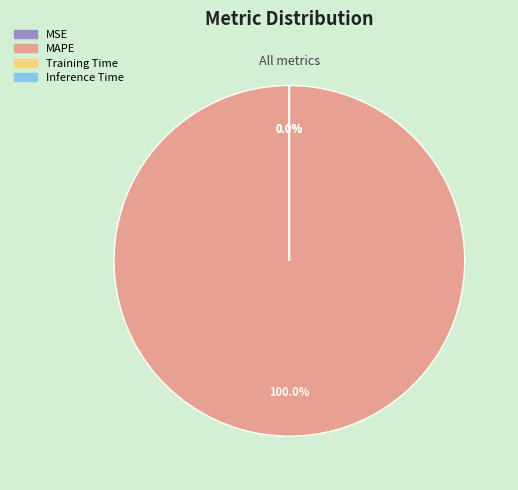

Does any single category account for the majority?

Yes